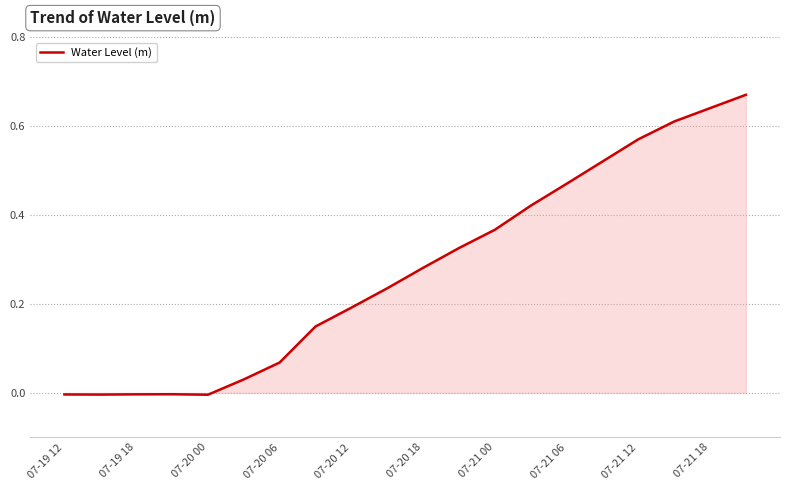

Does the chart display data point markers on the line(s)?

No